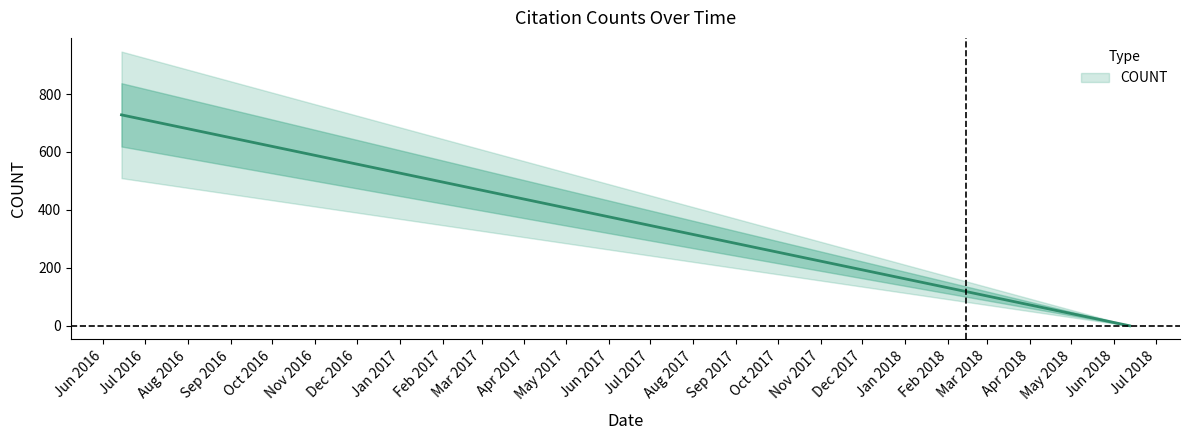

Reading left to right, extract all data points from this chart.

2016-06-14=728	2017-09-22=263	2018-01-24=139	2018-01-25=138	2018-01-30=133	2018-02-14=118	2018-02-18=114	2018-04-13=60	2018-05-11=32	2018-06-12=0